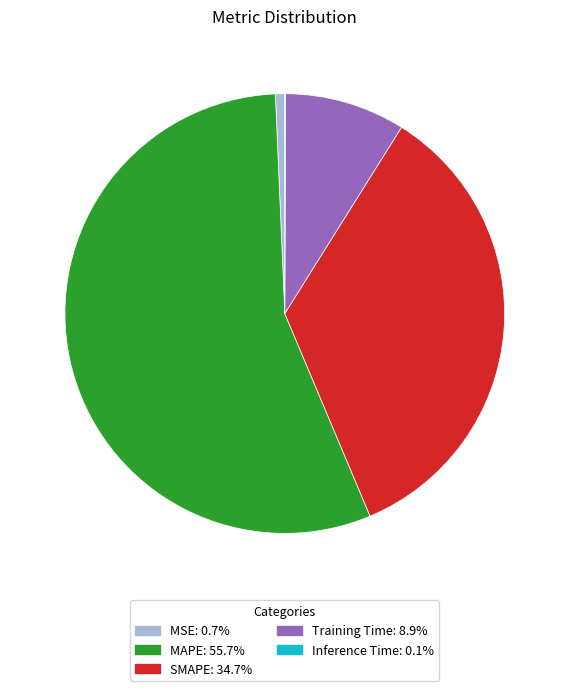

What is the majority slice?

MAPE